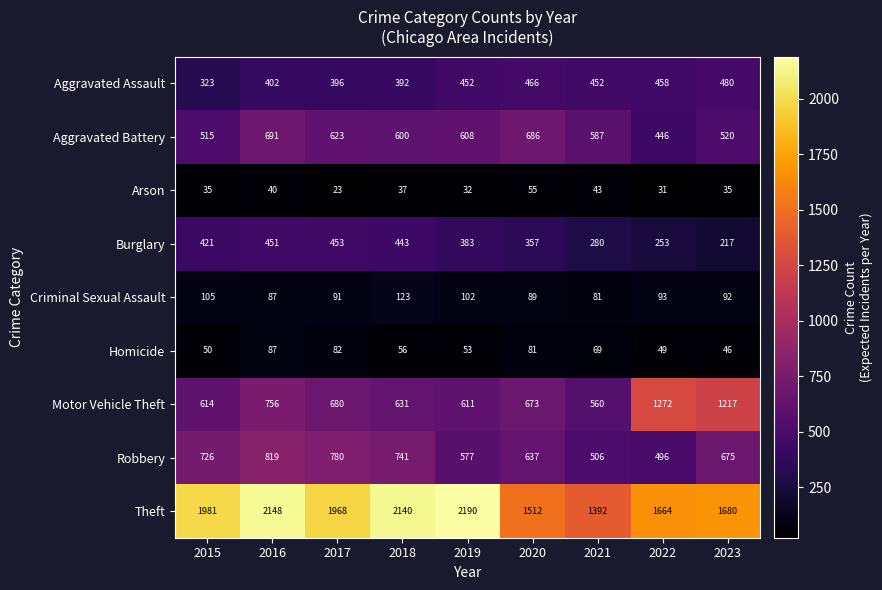

What is the average value of the Burglary series?

362